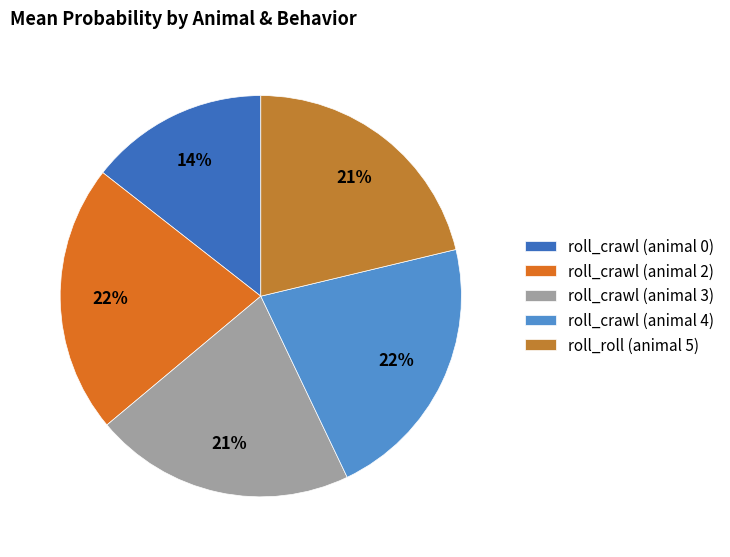

To the nearest percent, what percentage of the pie is roll_roll (animal 5)?

21%